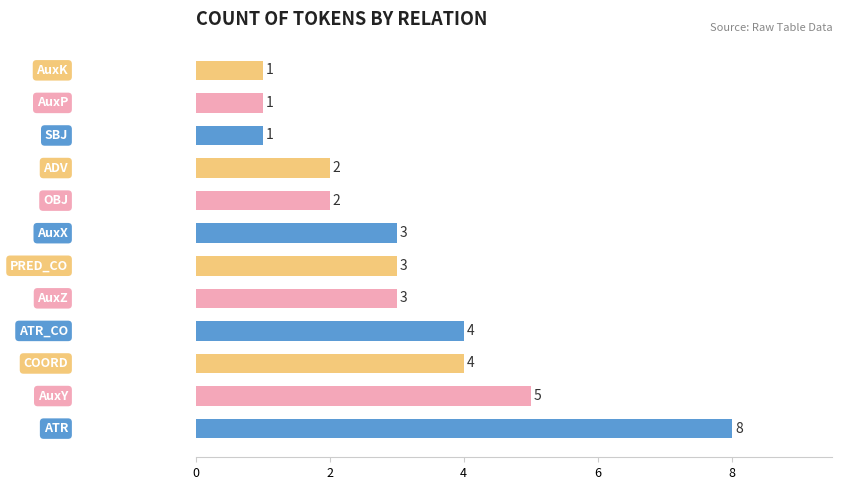

Reading bottom to top, extract all data points from this chart.

8	5	4	4	3	3	3	2	2	1	1	1